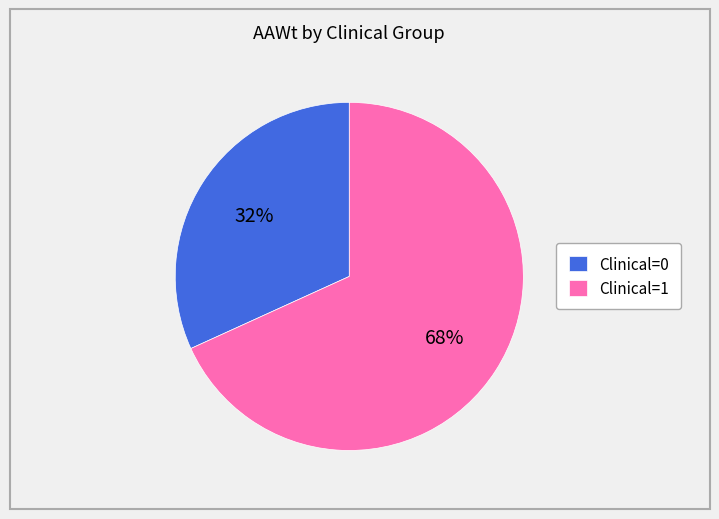

Does Clinical=1 represent more than half of the total?

Yes